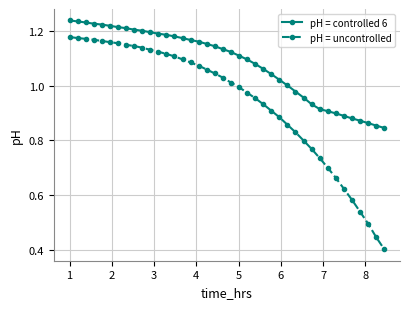

Which series has the largest total across all categories?

pH = controlled 6